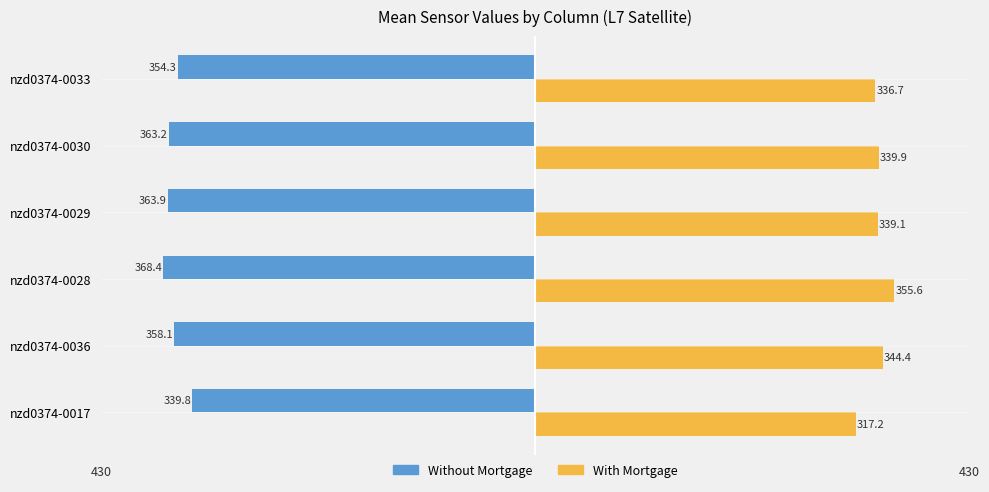

List the series in order of their overall mean, lowest first.

Without Mortgage, With Mortgage